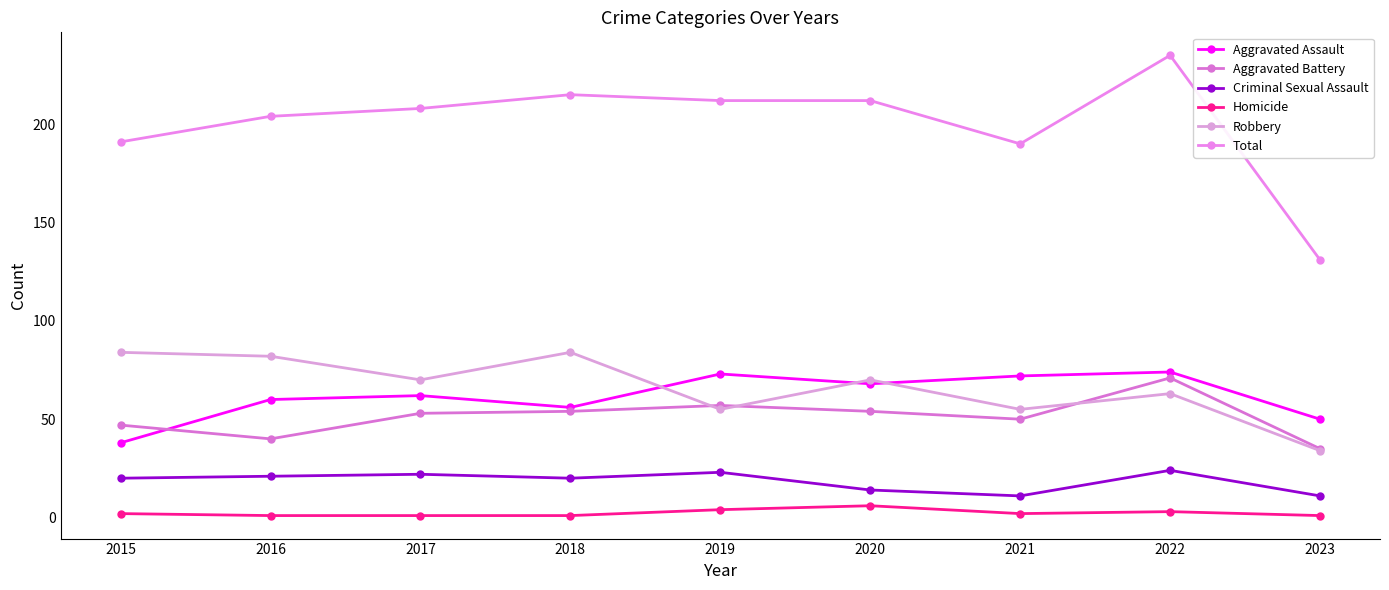

True or false: Homicide and Robbery intersect in this chart.

False